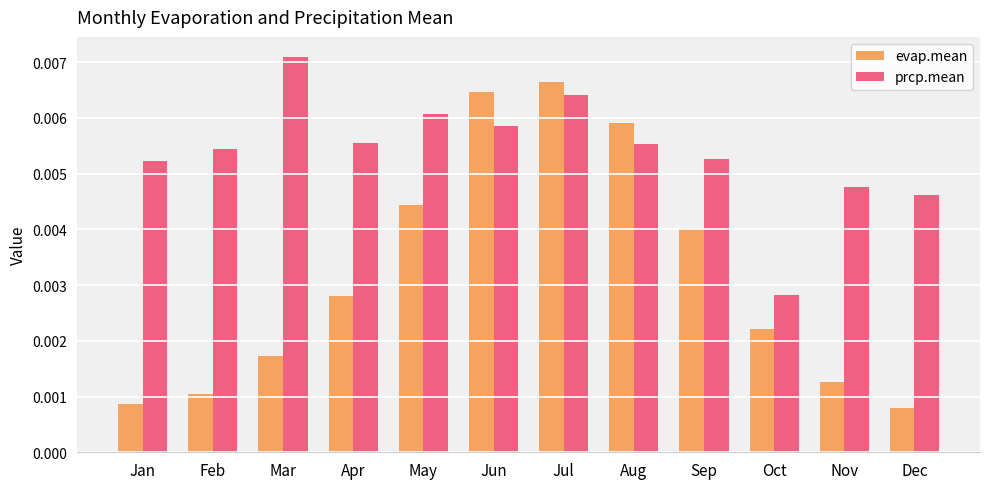

Between Jan and Dec, which series saw the biggest shift?

prcp.mean